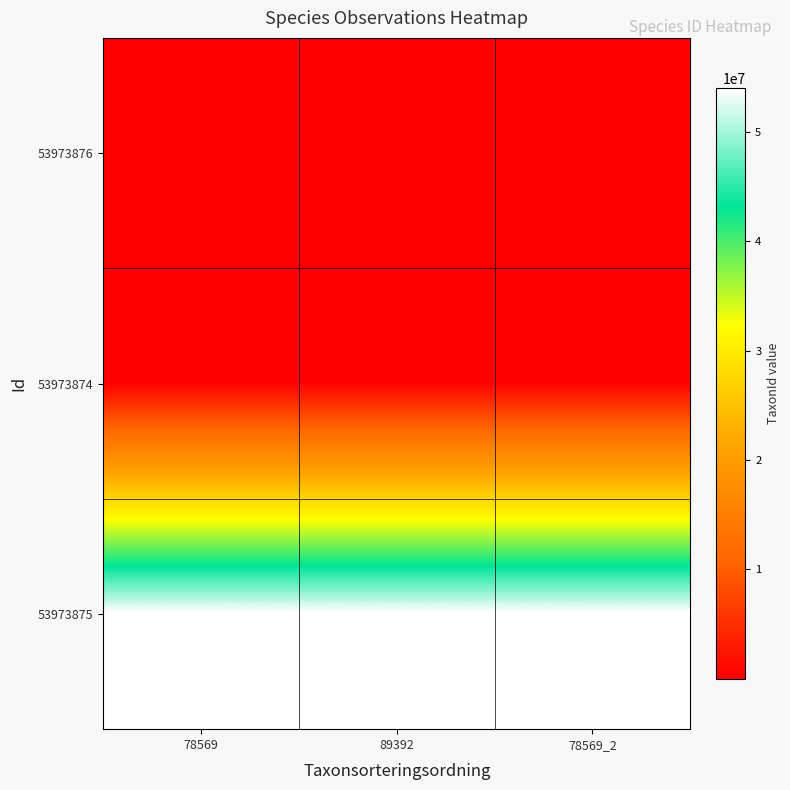

What is the maximum value shown in the chart?

53973876